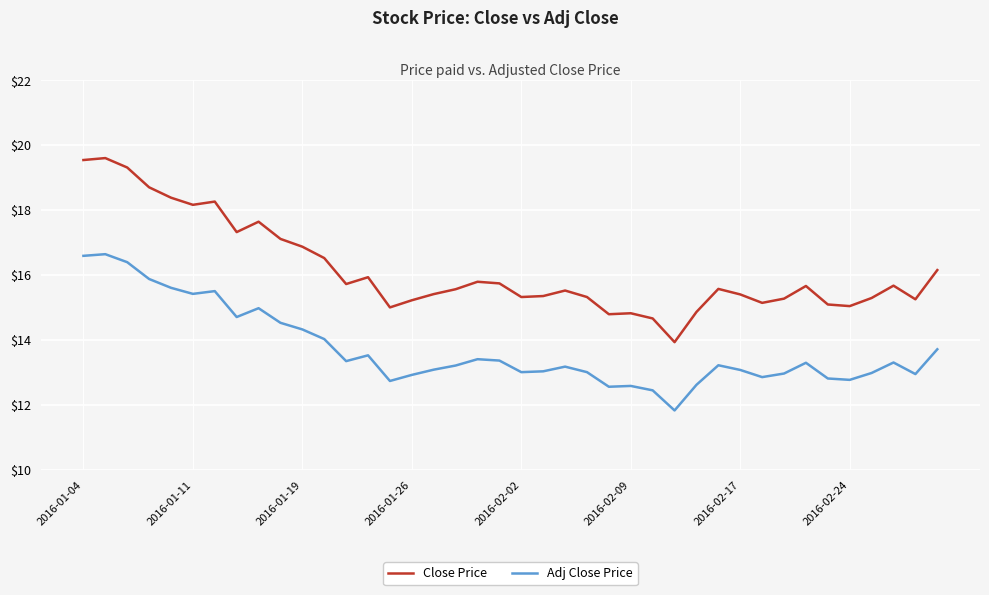

Which series has the largest total across all categories?

Close Price